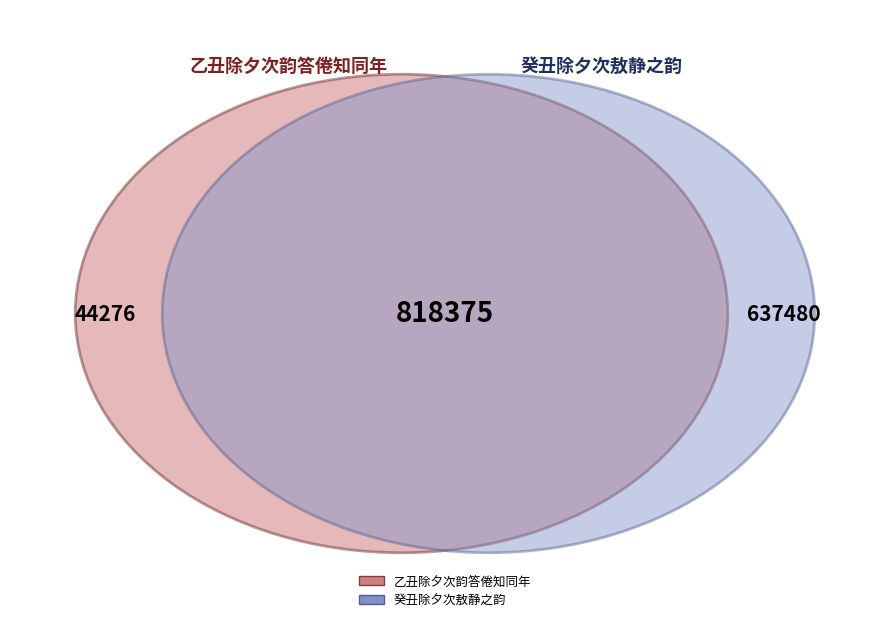

What percentage is the 乙丑除夕次韵答倦知同年 slice, to the nearest percent?

3%